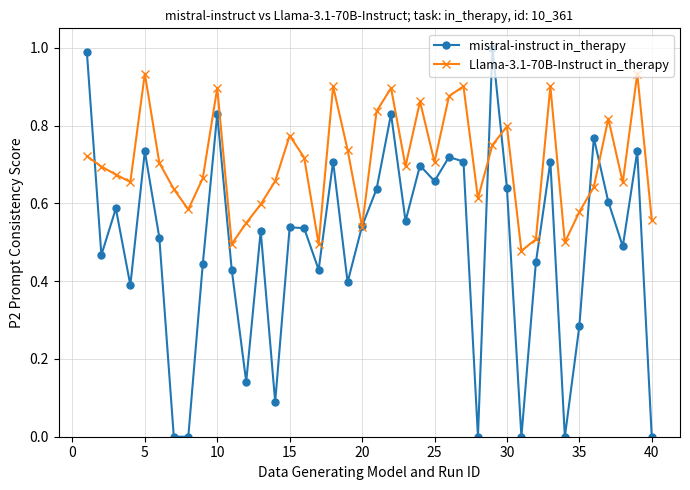

Rank the series by their maximum value, from lowest to highest.

Llama-3.1-70B-Instruct in_therapy, mistral-instruct in_therapy